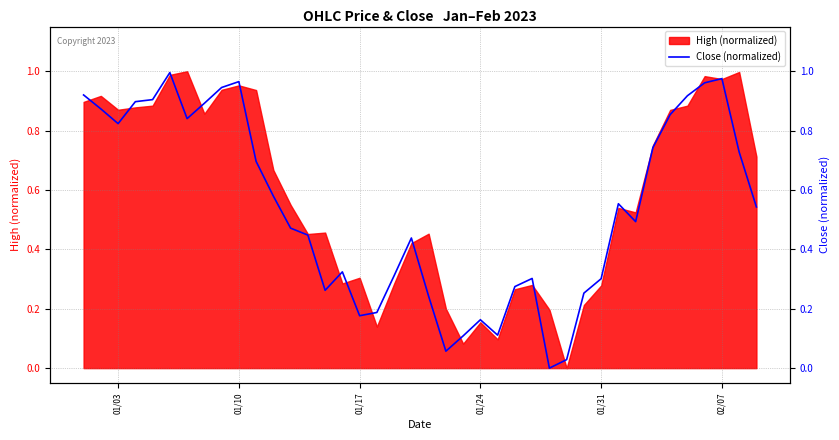

How many points are lower than both their immediate neighbors (excluding endpoints)?

8